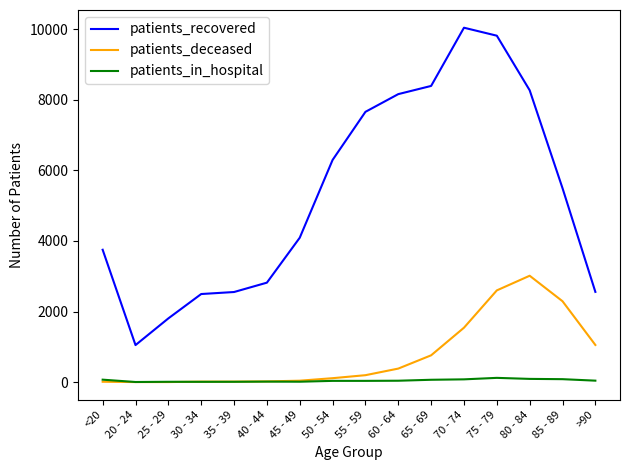

Which series changed the most between 35 - 39 and 55 - 59?

patients_recovered